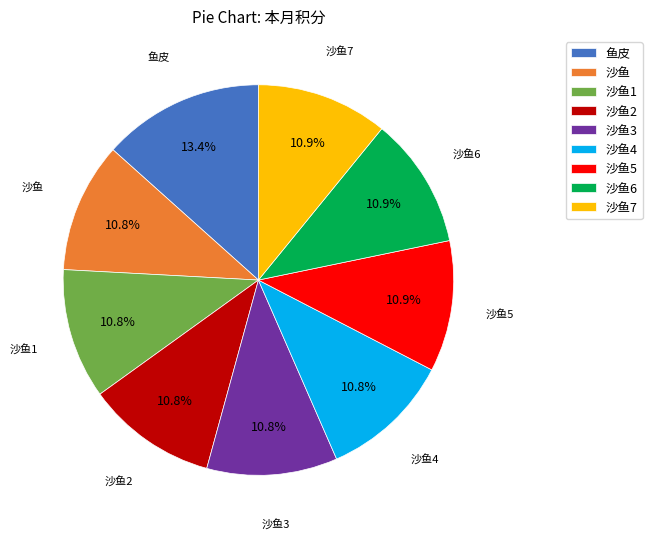

How many slices are in this pie chart?

9